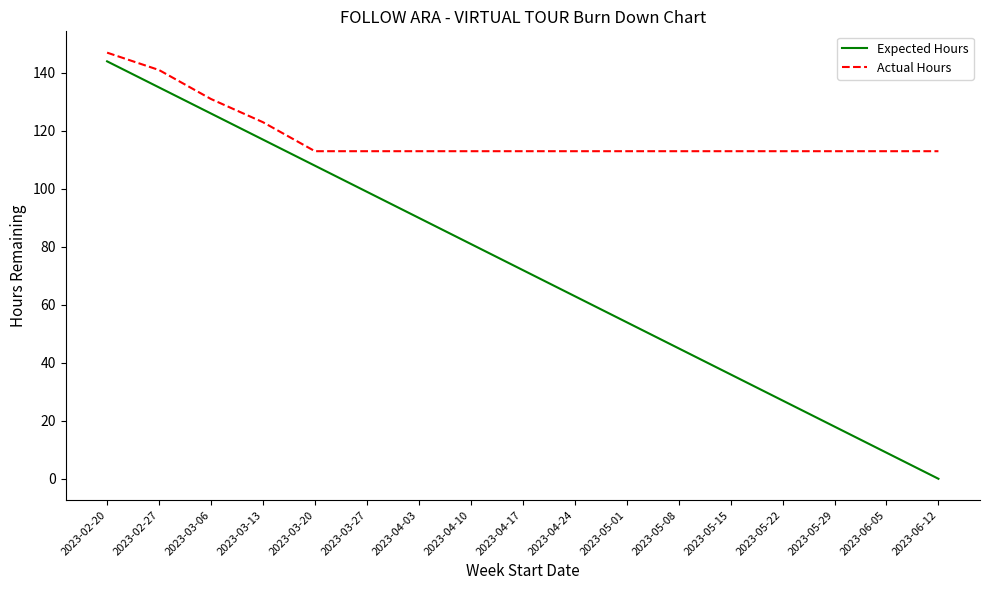

What is the average value of the Expected Hours series?

72